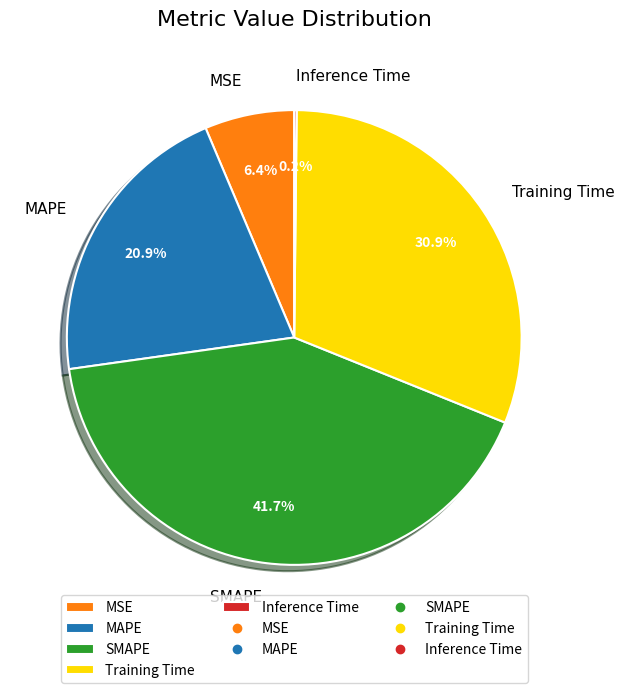

What is the largest slice in the pie chart?

SMAPE